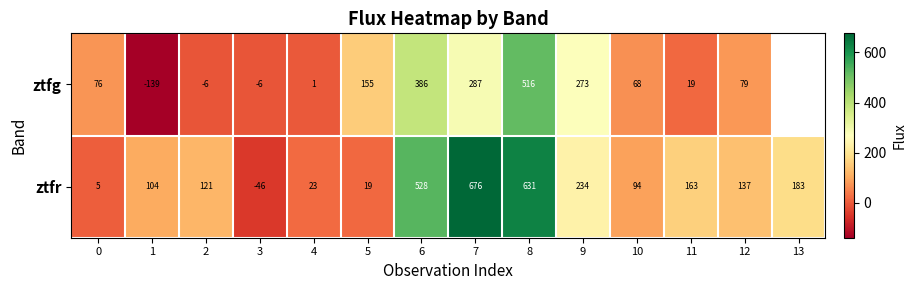

Between 1 and 9, which series saw the biggest shift?

ztfg